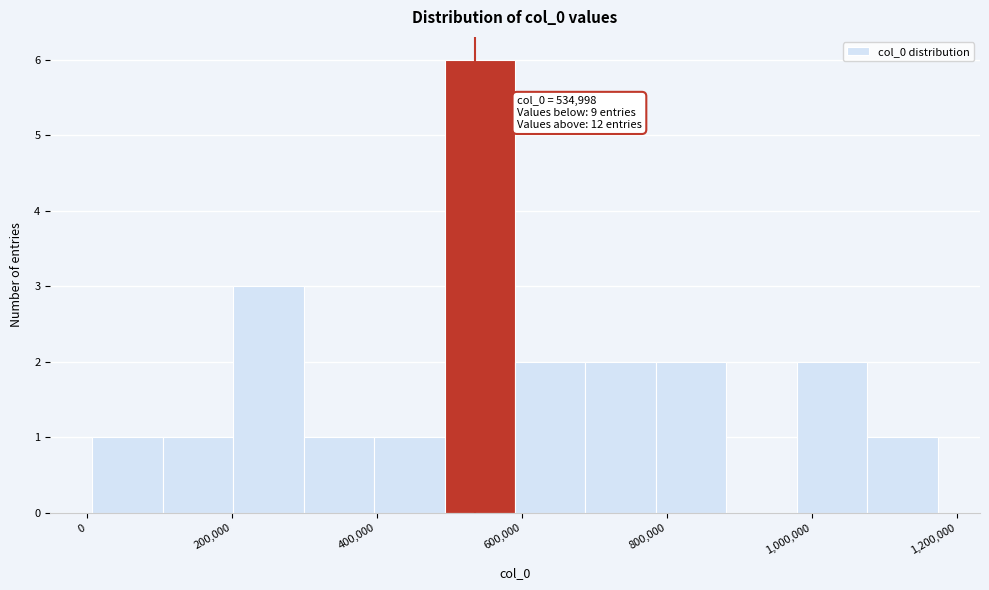

Which range on the x-axis has the tallest bar?

500000 to 600000